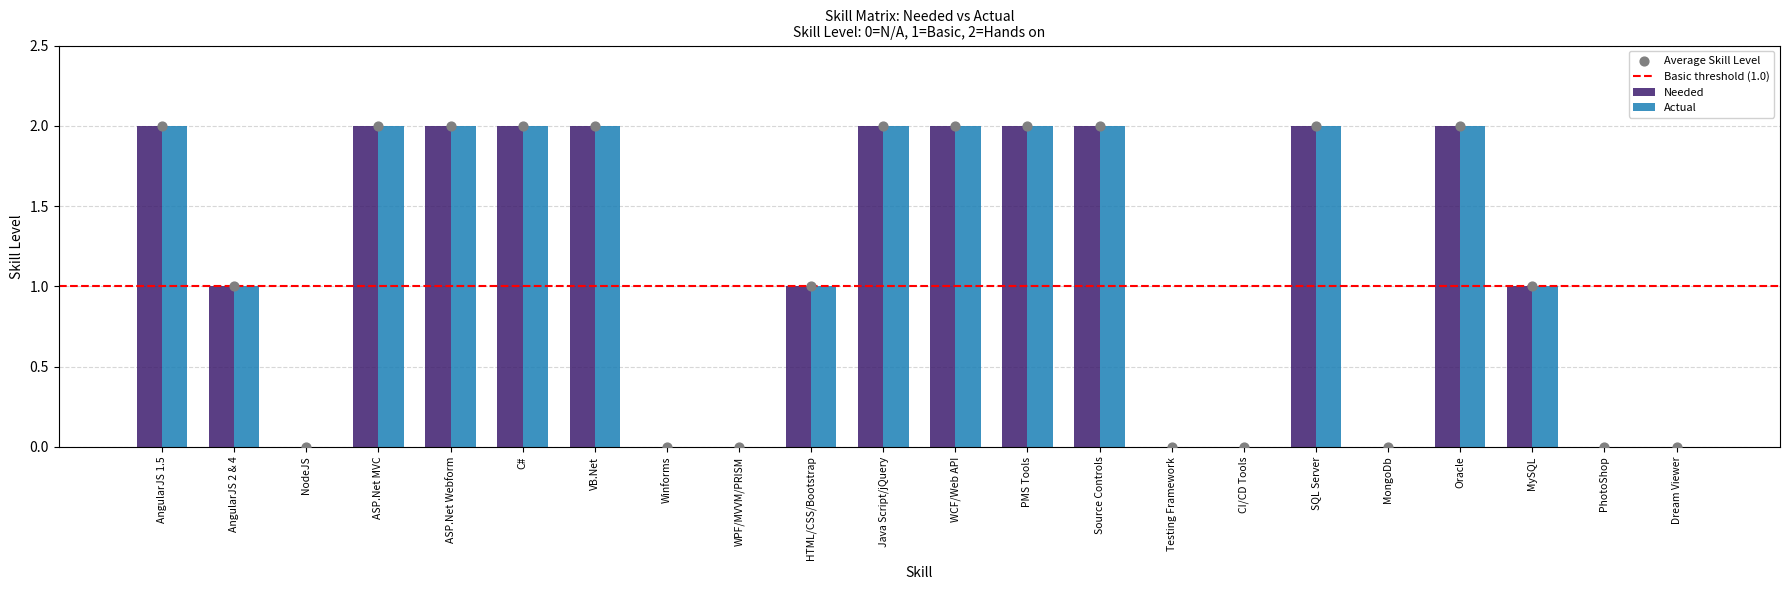

Which series contains the highest Y value?

Needed